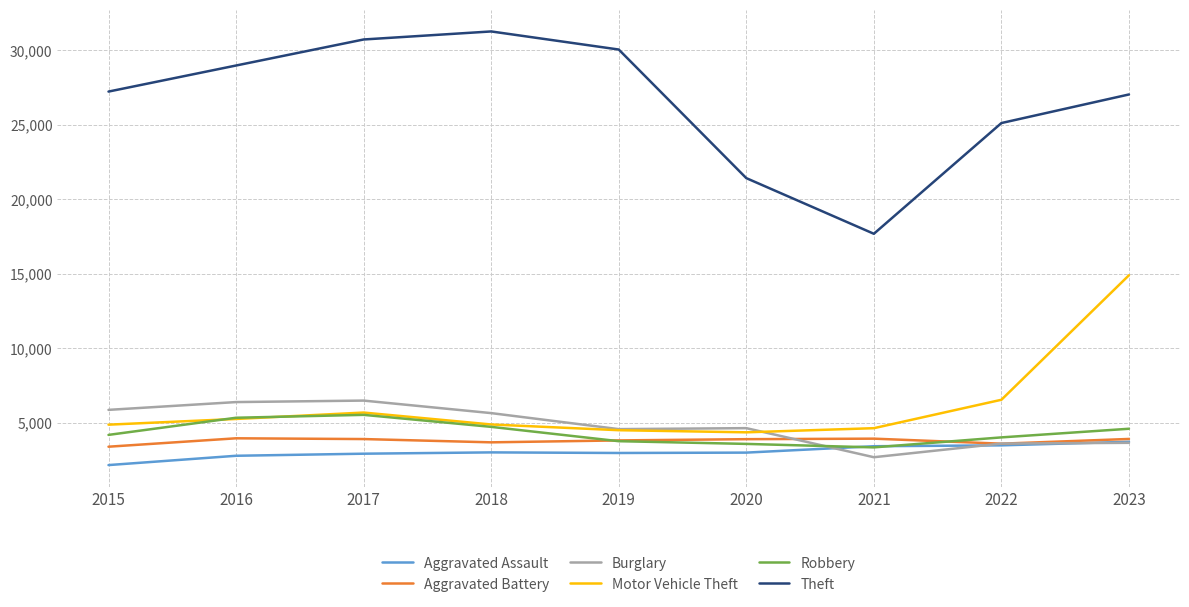

At which category does the chart reach its peak across all series?

2018